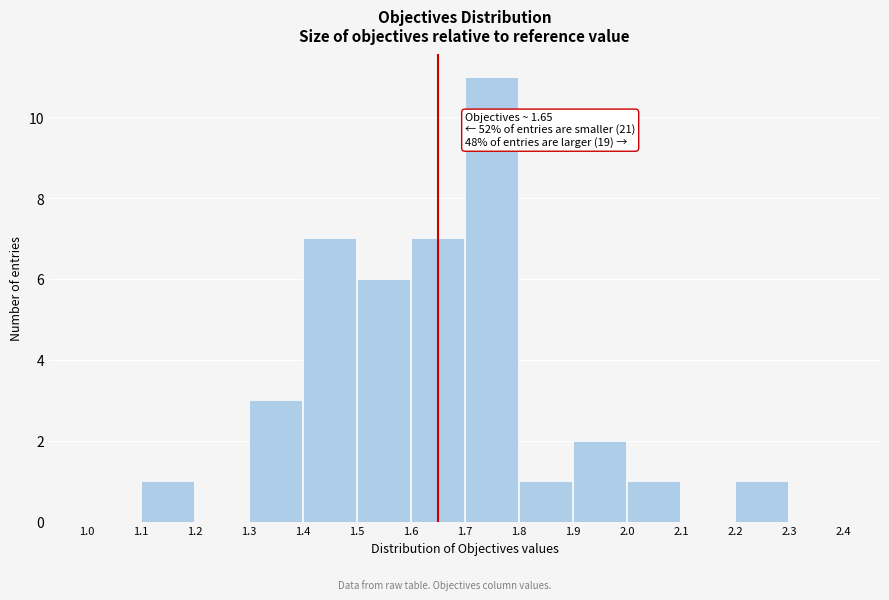

Over which range of the x-axis is the bar tallest?

1.7 to 1.8